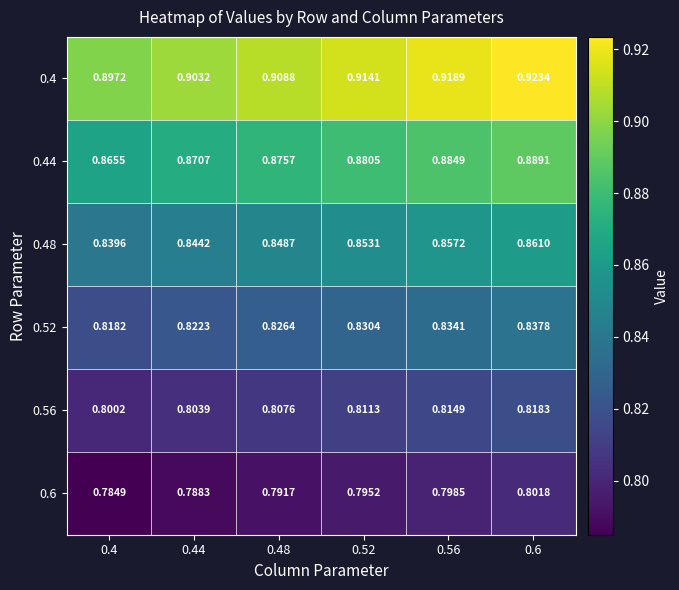

Is the value of 0.44 at 0.48 greater than the value of 0.52 at 0.48?

Yes